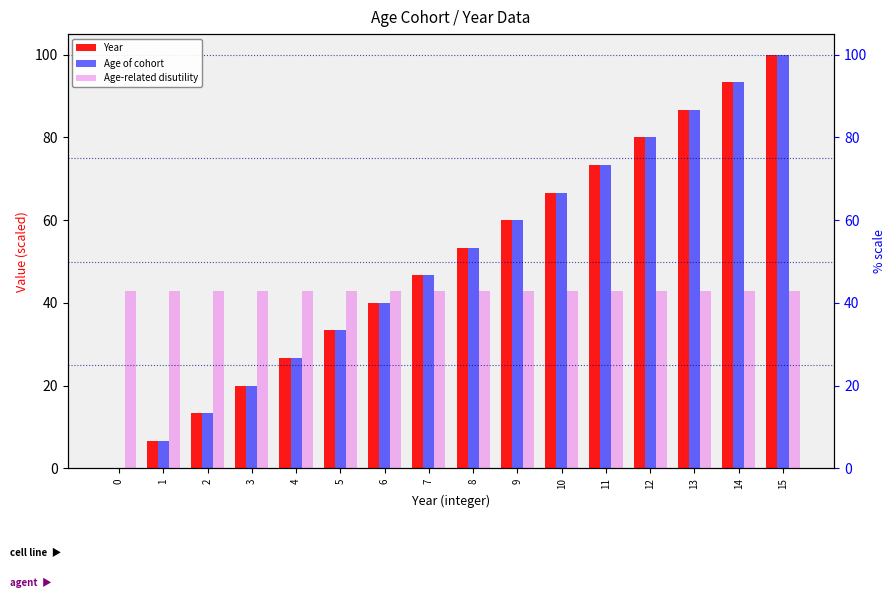

How many bars are there in each group?

3